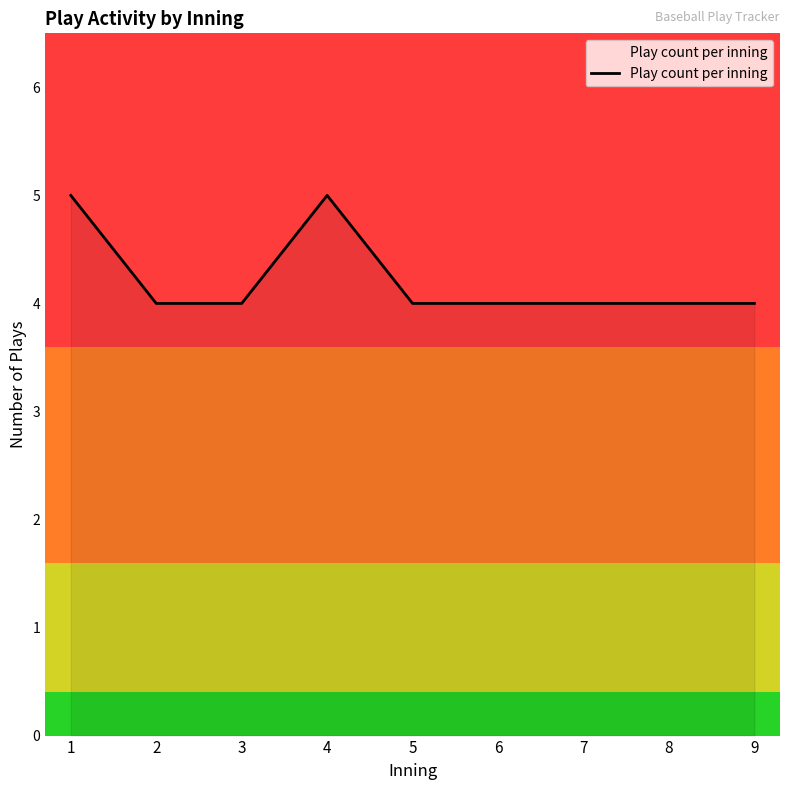

Count the values in the range 4 to 5.

9